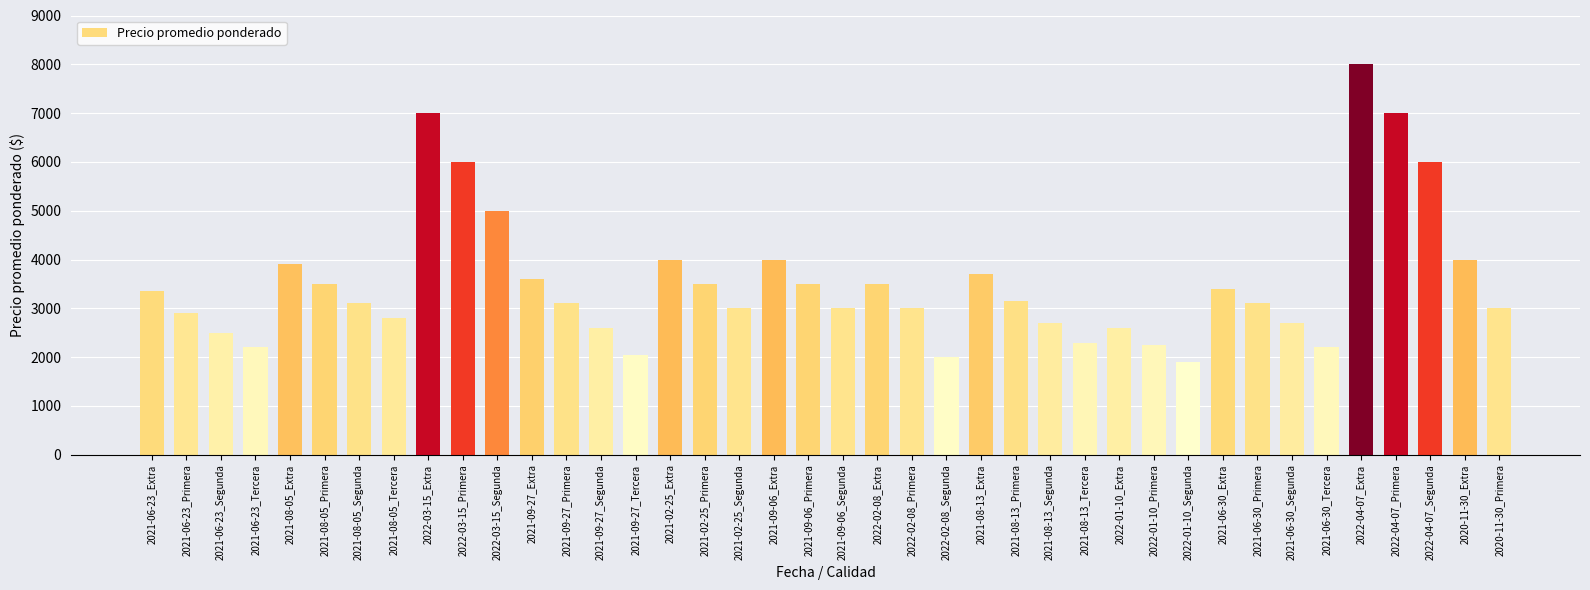

What is the average value?

3527